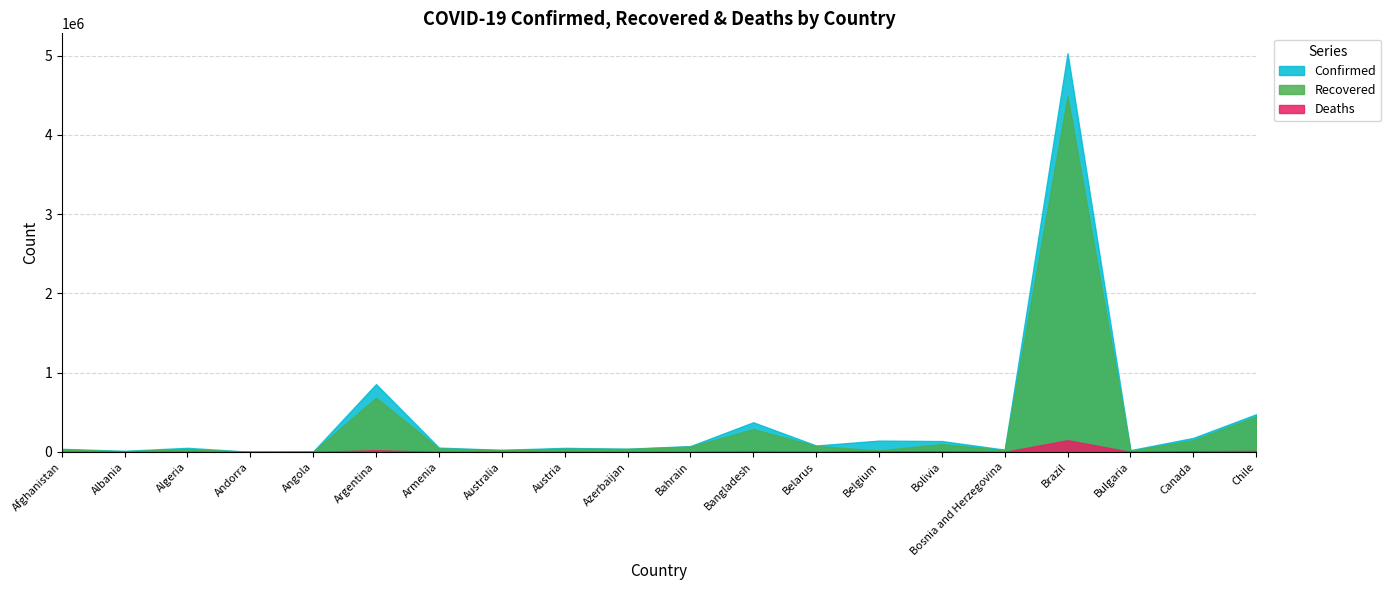

What is the label of the 15th point from the right?

Argentina